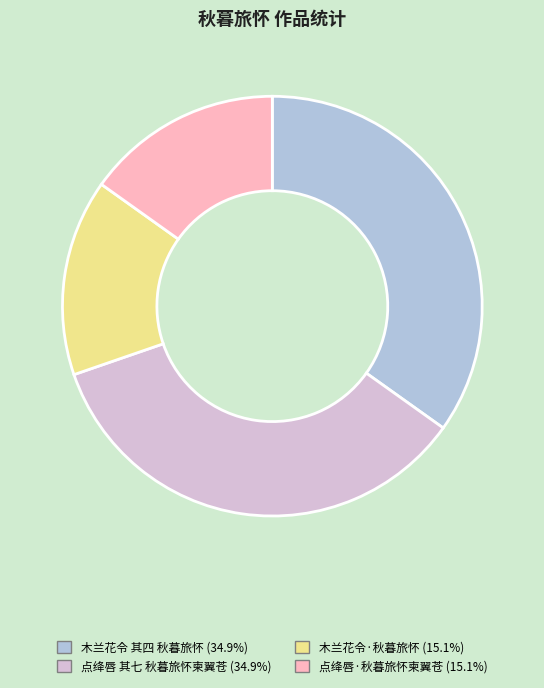

Combined, do 木兰花令 其四 秋暮旅怀 and 点绛唇 其七 秋暮旅怀柬翼苍 account for over 50%?

Yes